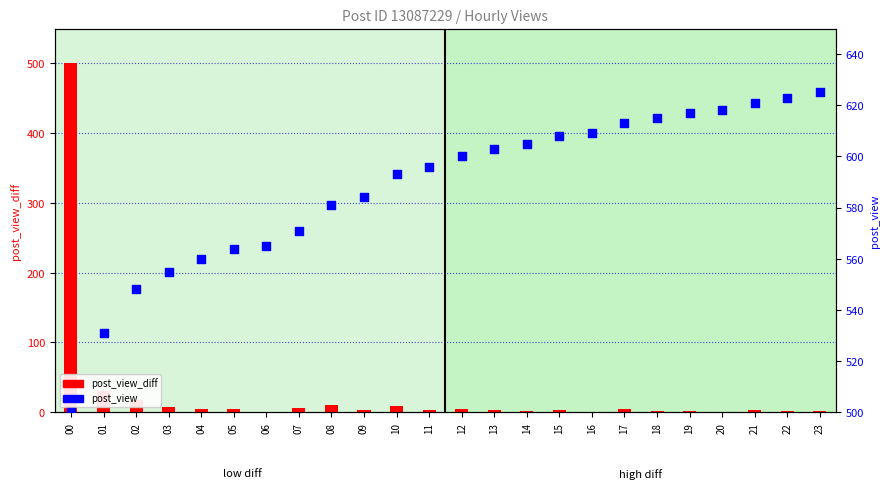

What is the total value across all series at 11?

599